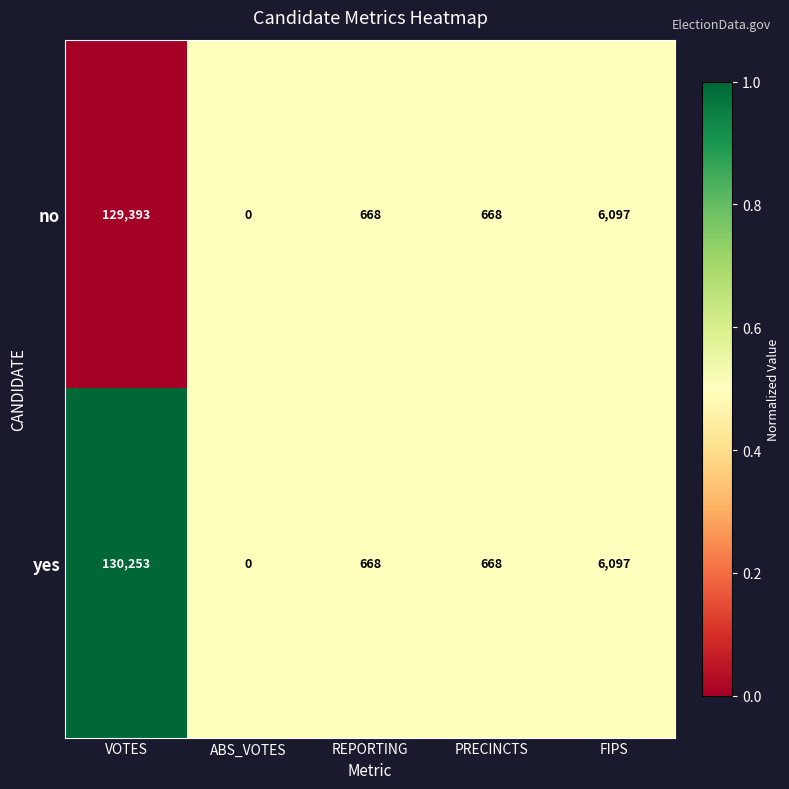

True or false: yes has a value of 8808 at FIPS.

False